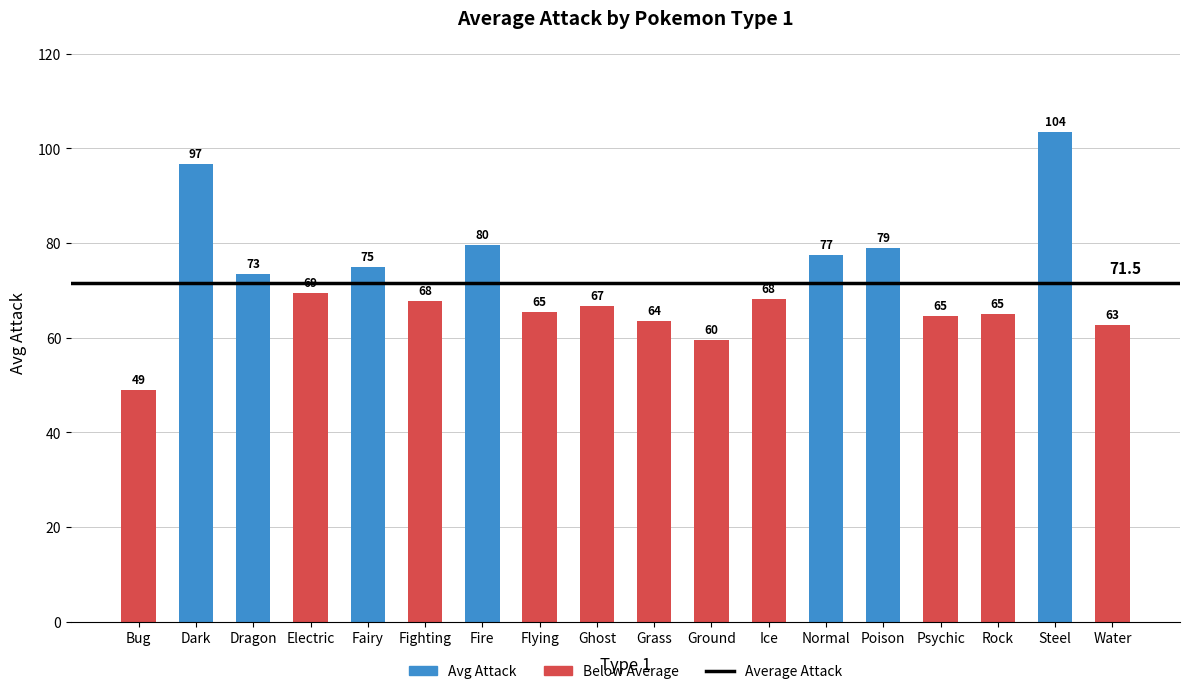

Read the value at Fire.

79.7